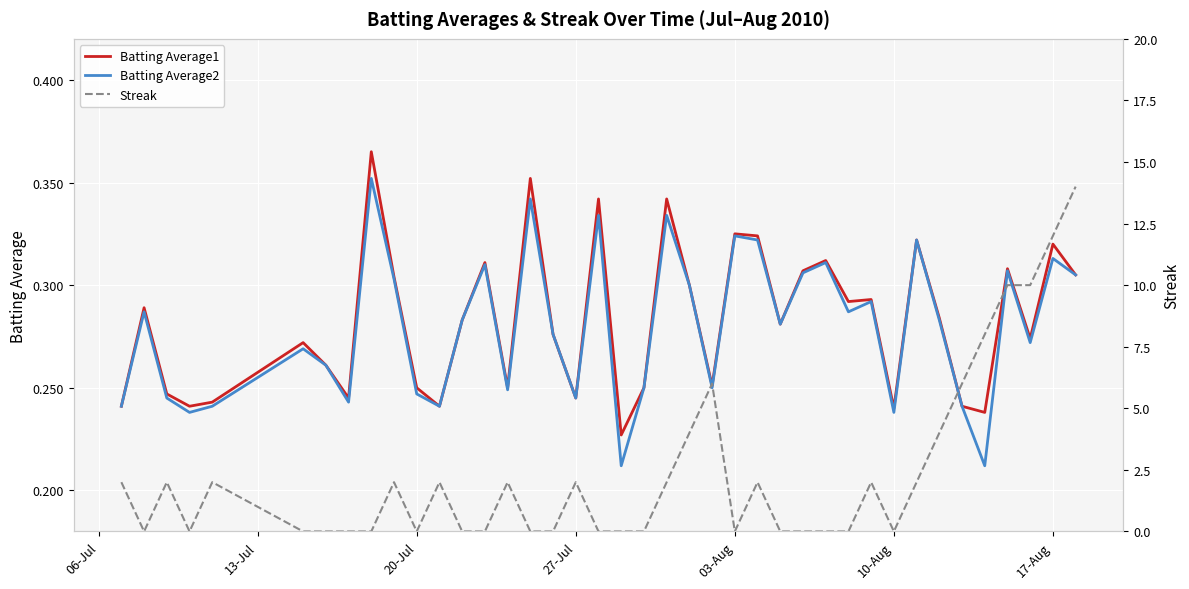

Reading left to right, list all the values displayed in this chart.

Batting Average1: 0.2	0.3	0.2	0.2	0.2	0.3	0.3	0.2	0.4	0.3	0.2	0.2	0.3	0.3	0.2	0.4	0.3	0.2	0.3	0.2	0.2	0.3	0.3	0.3	0.3	0.3	0.3	0.3	0.3	0.3	0.3	0.2	0.3	0.3	0.2	0.2	0.3	0.3	0.3	0.3
Batting Average2: 0.2	0.3	0.2	0.2	0.2	0.3	0.3	0.2	0.4	0.3	0.2	0.2	0.3	0.3	0.2	0.3	0.3	0.2	0.3	0.2	0.2	0.3	0.3	0.2	0.3	0.3	0.3	0.3	0.3	0.3	0.3	0.2	0.3	0.3	0.2	0.2	0.3	0.3	0.3	0.3
Streak: 2.0	0.0	2.0	0.0	2.0	0.0	0.0	0.0	0.0	2.0	0.0	2.0	0.0	0.0	2.0	0.0	0.0	2.0	0.0	0.0	0.0	2.0	4.0	6.0	0.0	2.0	0.0	0.0	0.0	0.0	2.0	0.0	2.0	4.0	6.0	8.0	10.0	10.0	12.0	14.0